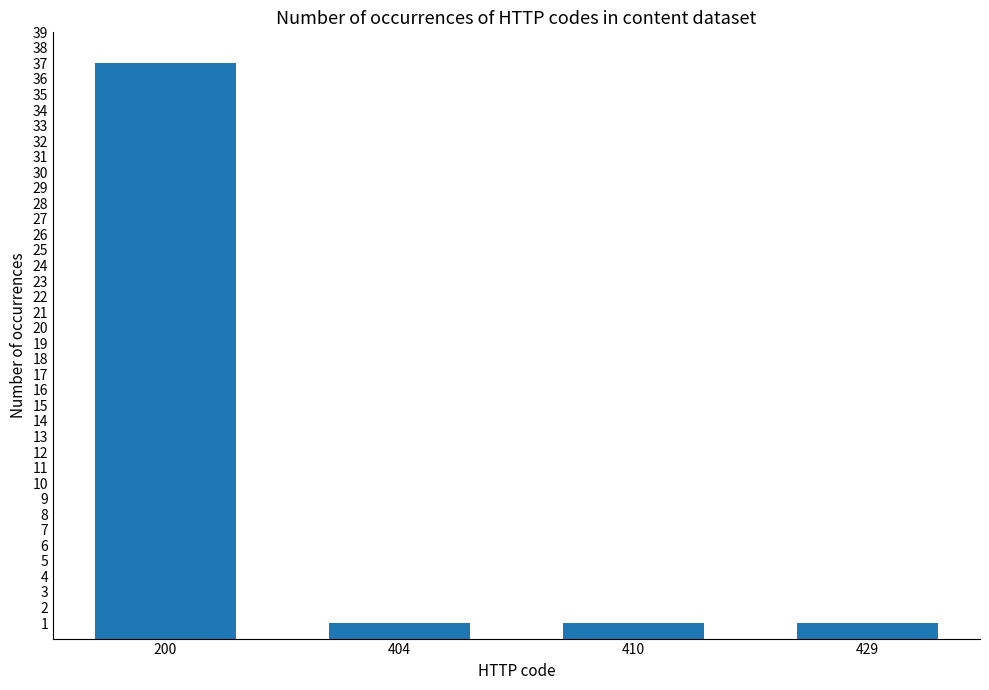

Reading right to left, what are all the values shown in this chart?

429=1	410=1	404=1	200=37